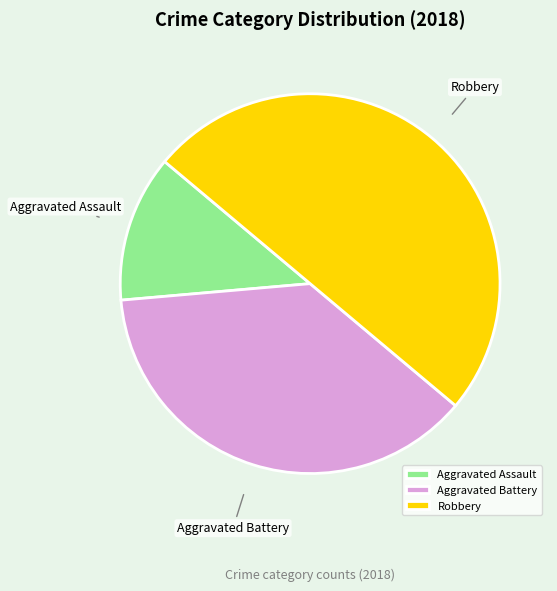

Approximately how many times larger is the value at Robbery compared to Aggravated Battery?

1.3